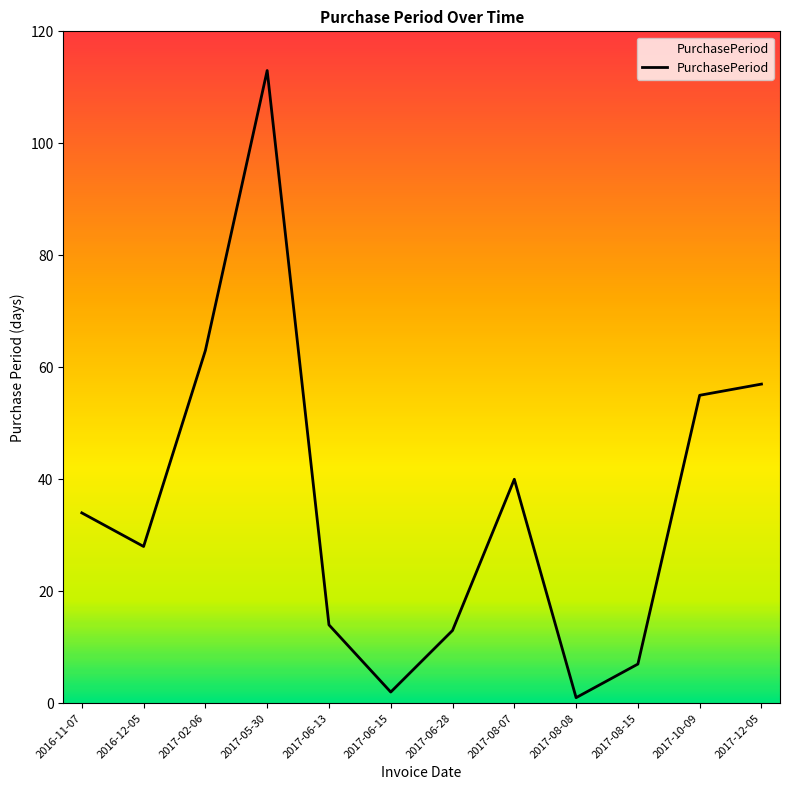

Which label corresponds to the largest value in the chart?

2017-05-30